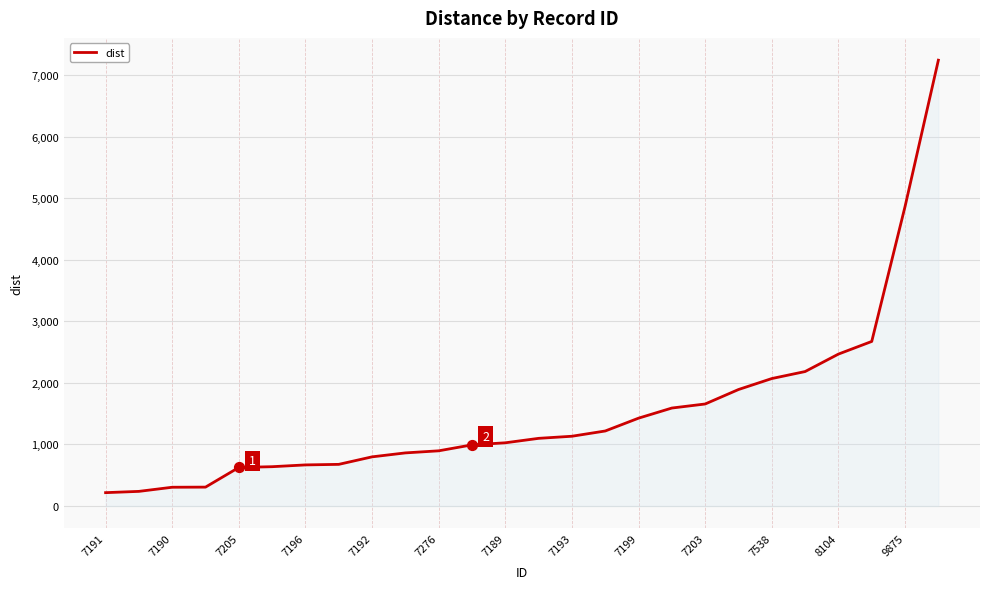

What is the smallest value displayed?

215.9